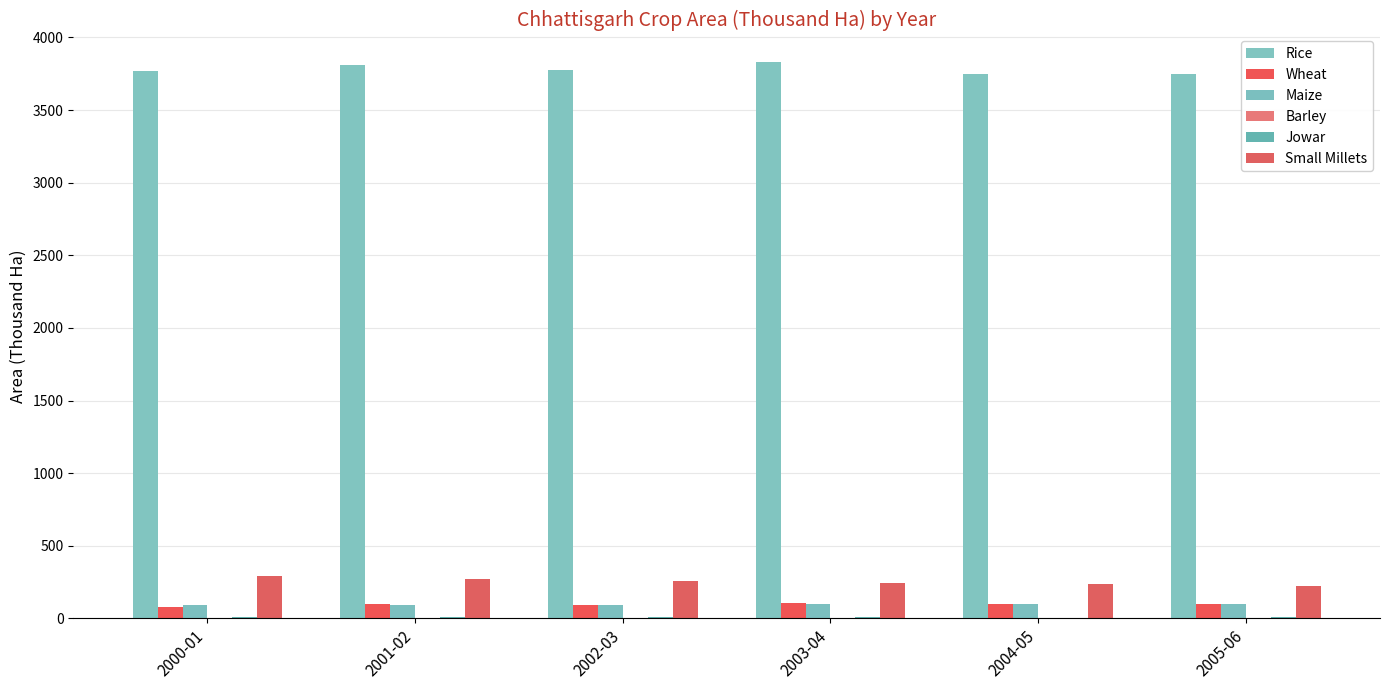

Which series has the widest spread of values?

Rice